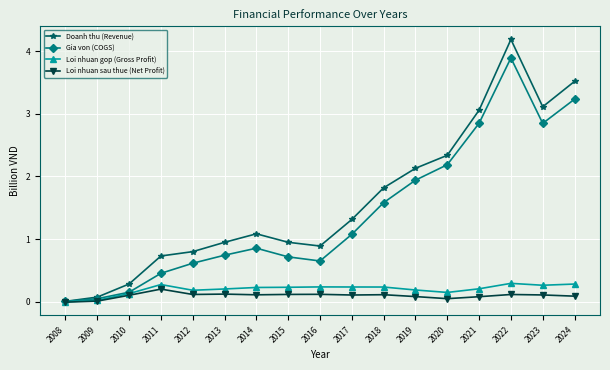

List the series in order of their peak value, highest first.

Doanh thu (Revenue), Gia von (COGS), Loi nhuan gop (Gross Profit), Loi nhuan sau thue (Net Profit)